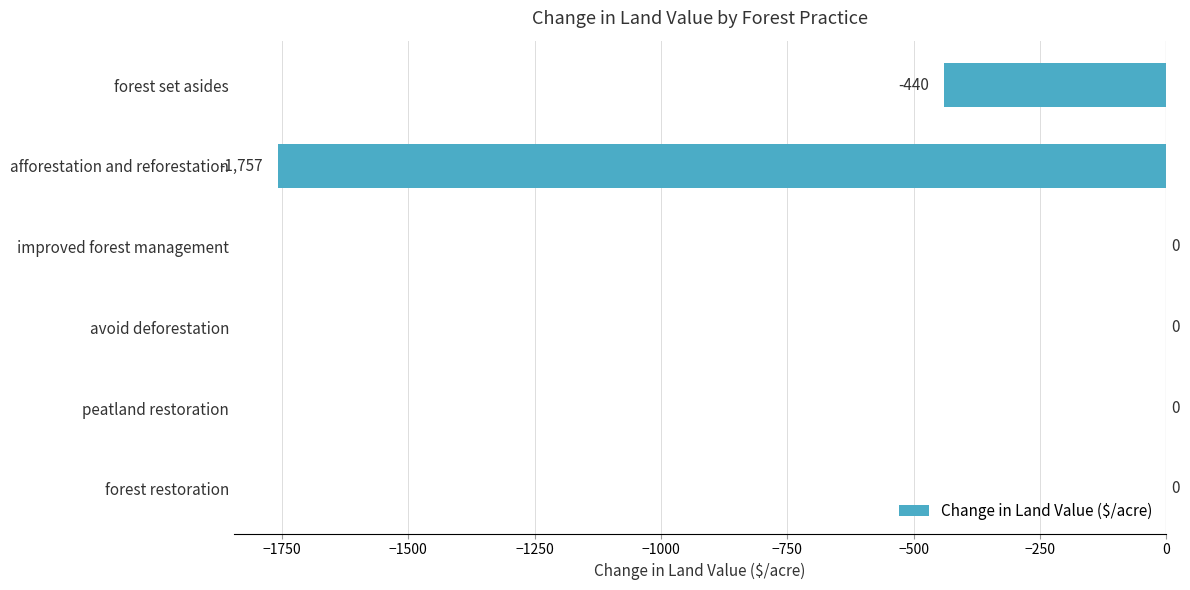

How many data points does each series have?

6